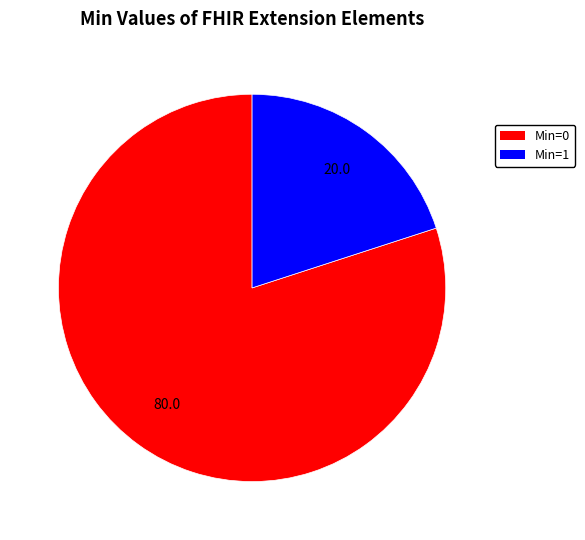

Is there a majority slice in this chart?

Yes